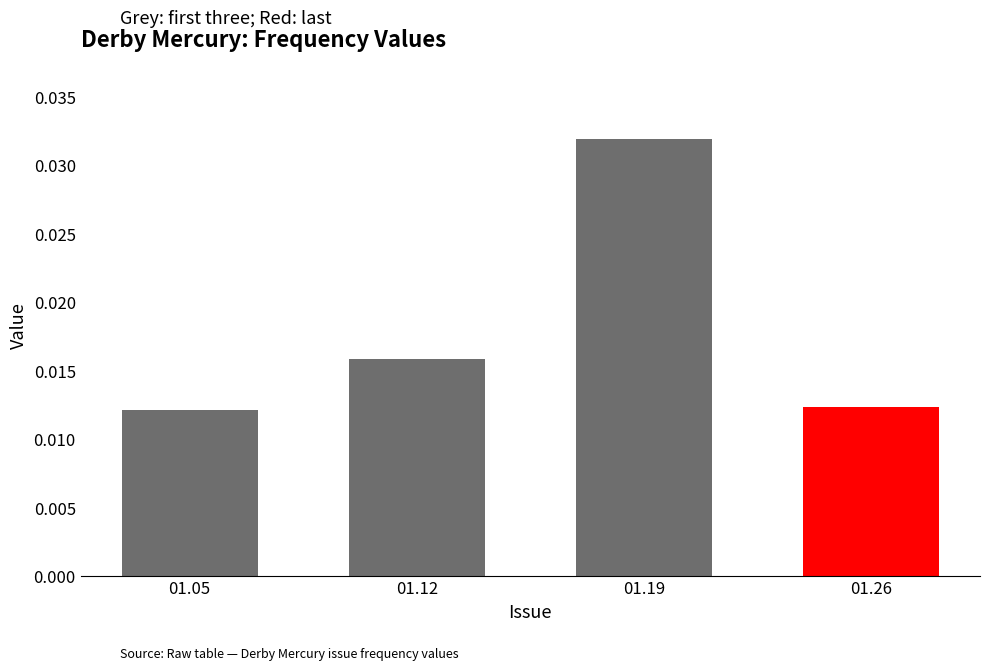

Which label corresponds to the largest value in the chart?

01.19